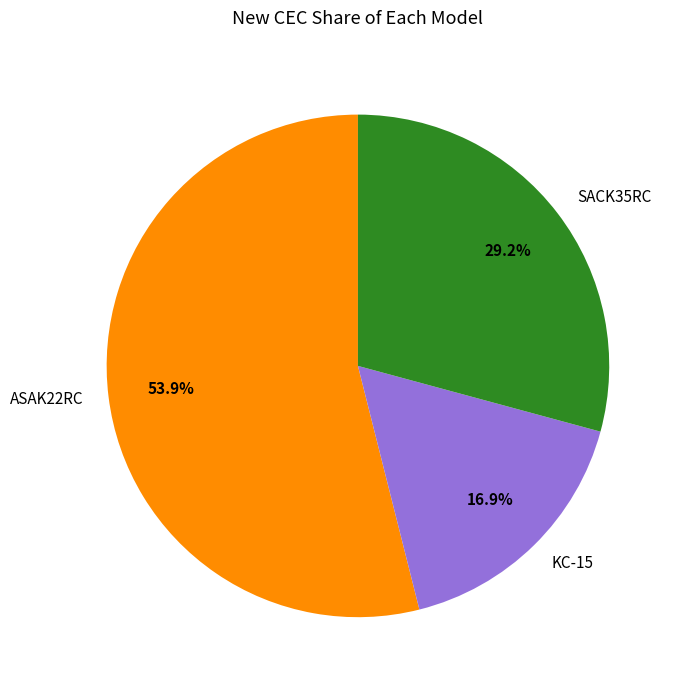

To the nearest percent, what is the combined percentage of KC-15 and SACK35RC?

46%